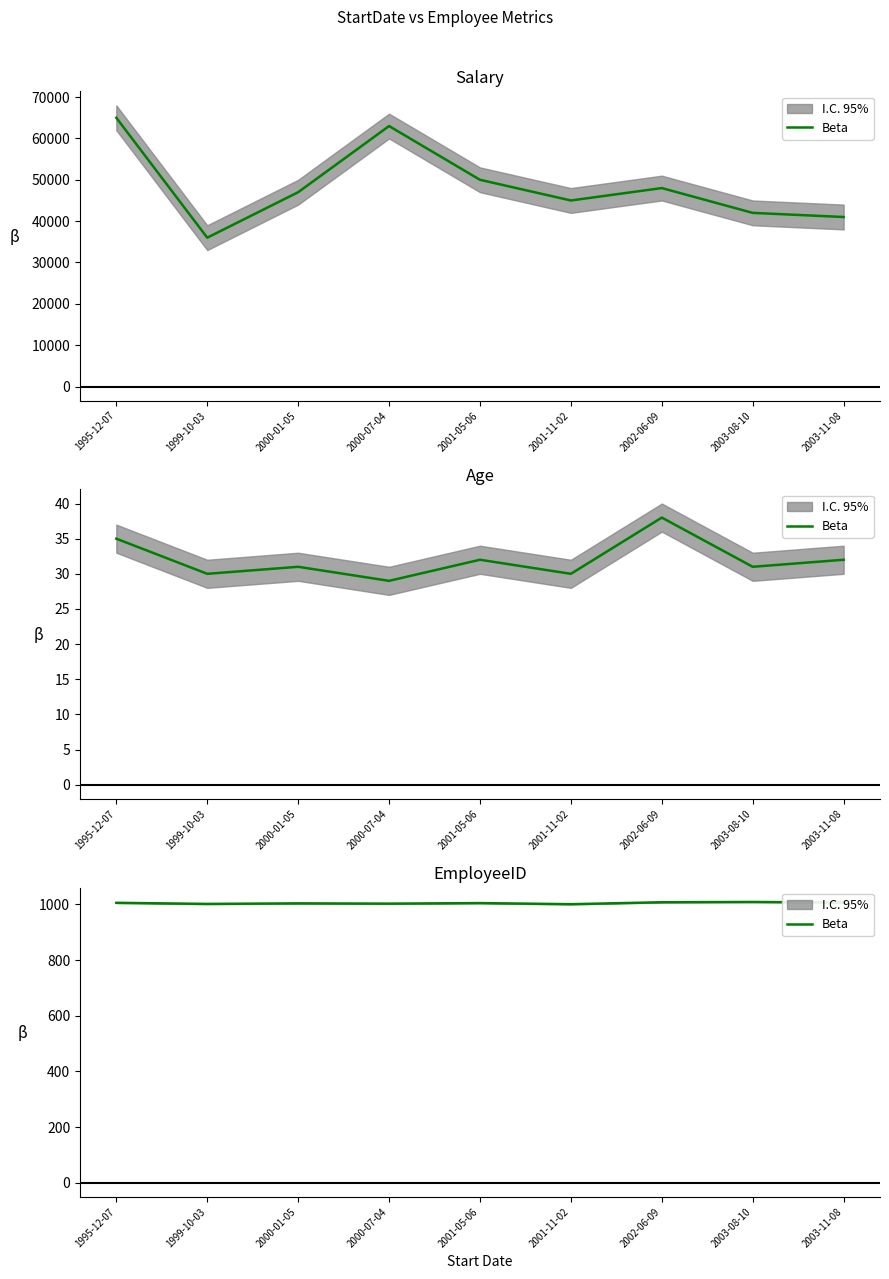

What is the sum of the values at 2001-05-06 and 2003-08-10?

2014